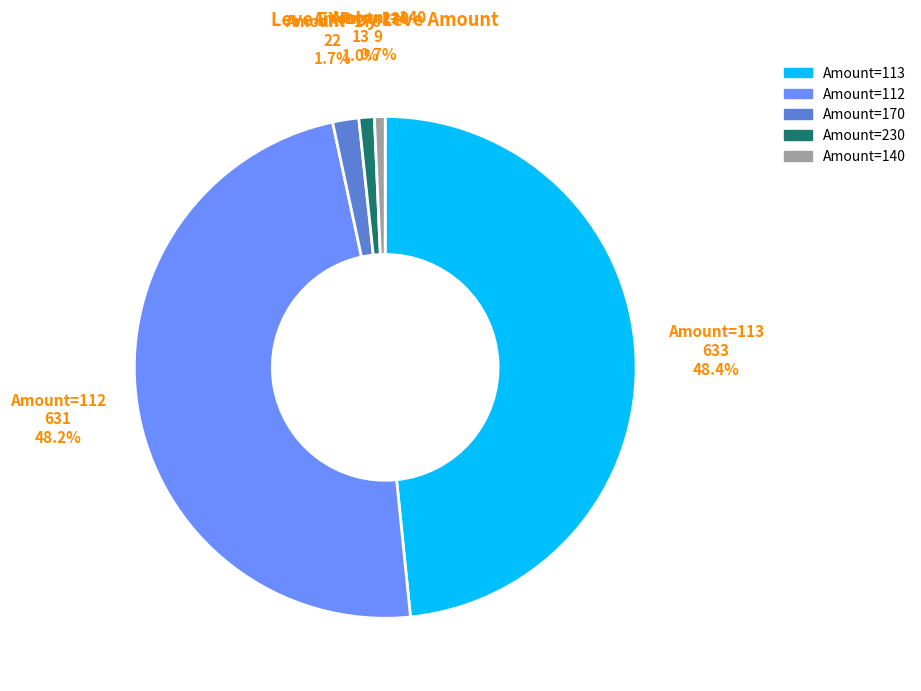

Does any single category account for the majority?

No